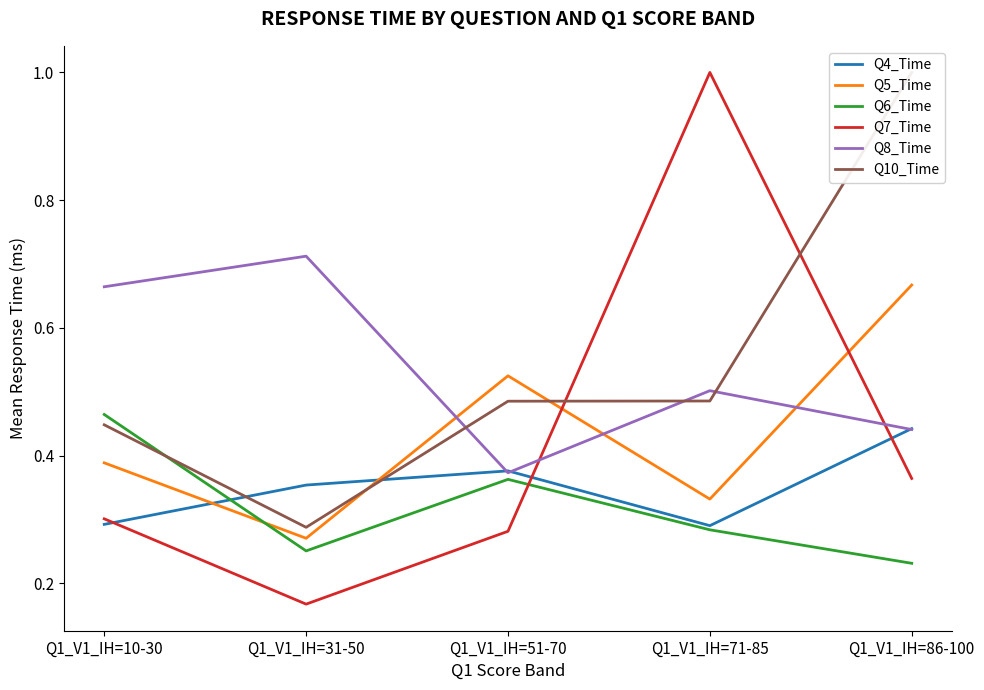

What is the total value across all series at Q1_V1_IH=71-85?

2.9